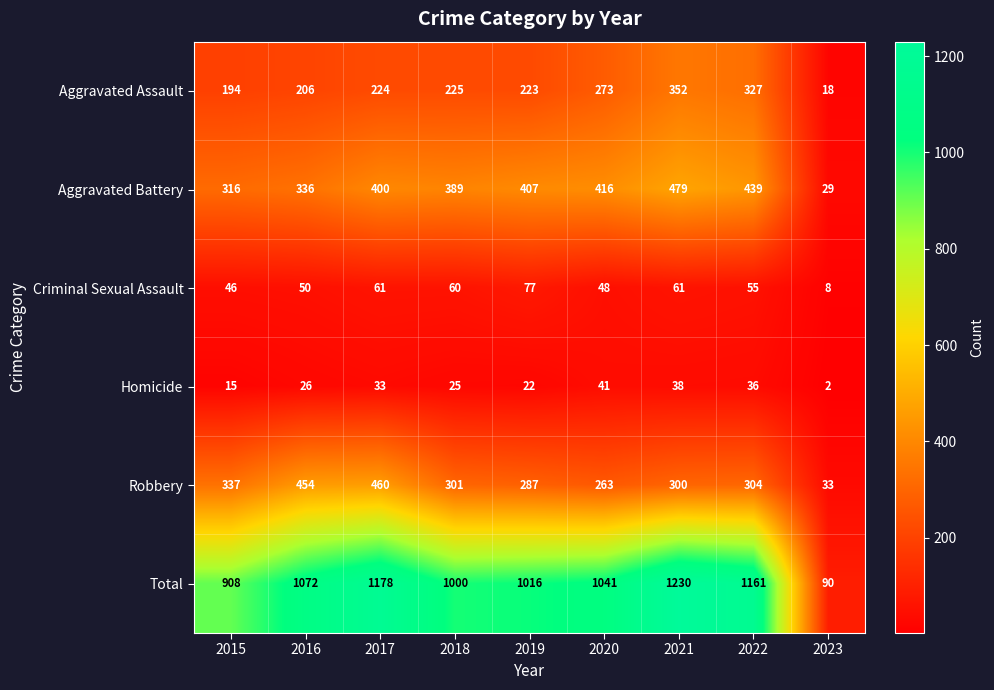

Which series changed the most between 2020 and 2021?

Total